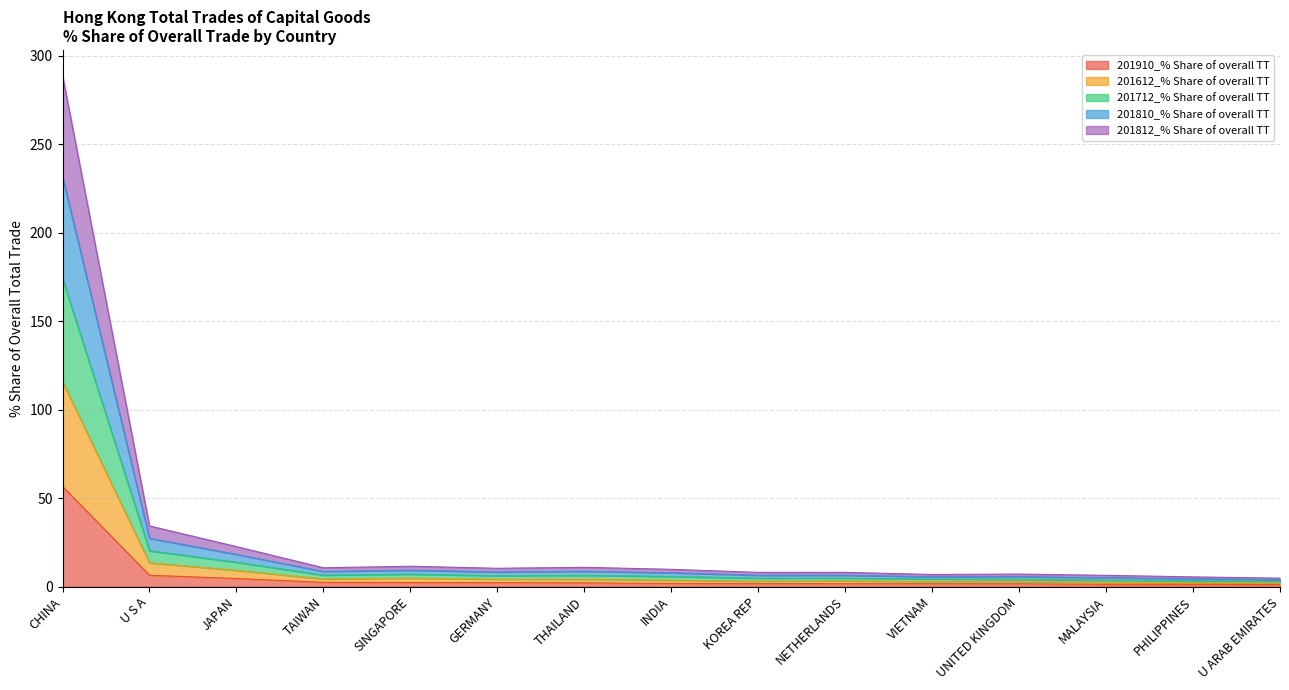

What is the label of the 10th point from the left?

NETHERLANDS